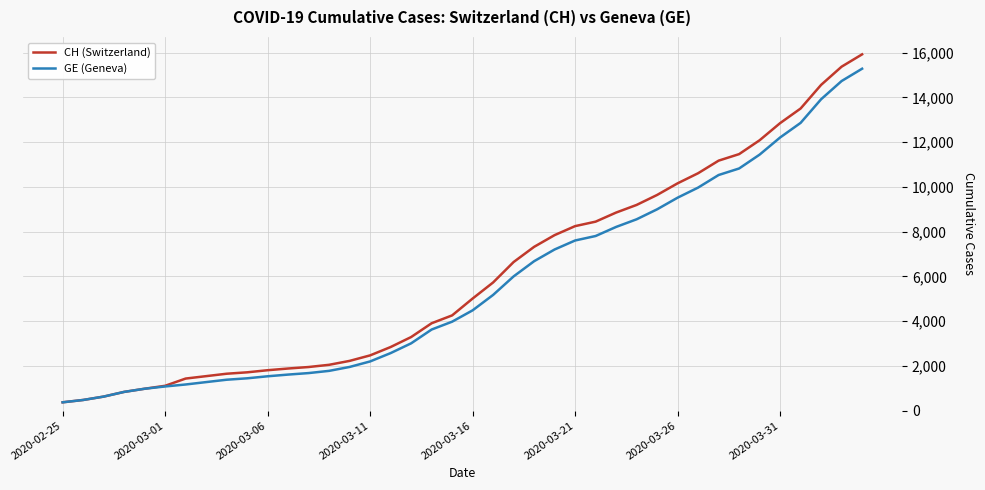

List the series in order of their overall mean, lowest first.

GE (Geneva), CH (Switzerland)